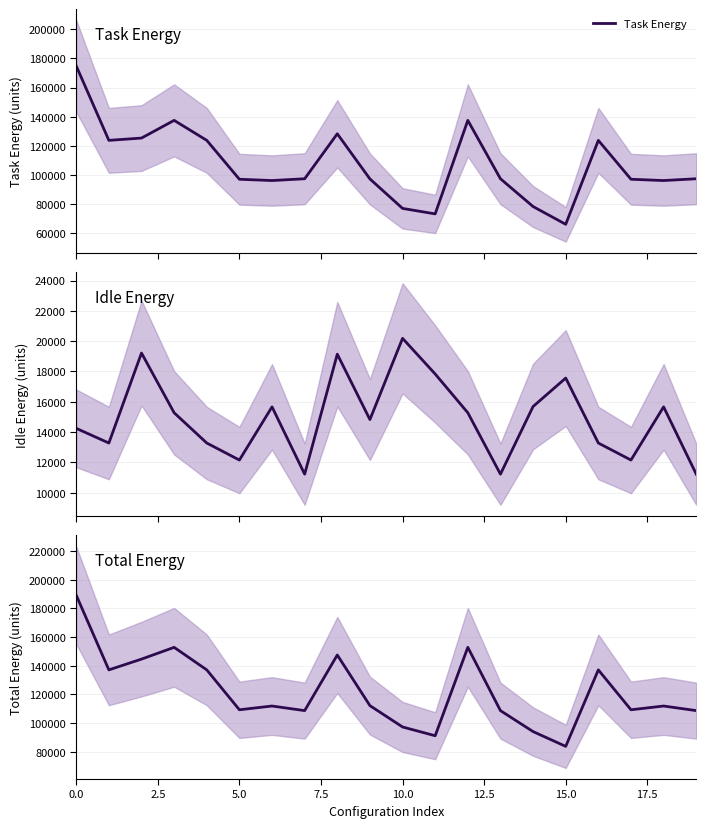

What is the difference between the second highest and minimum values in the Idle Energy series?

7991.1